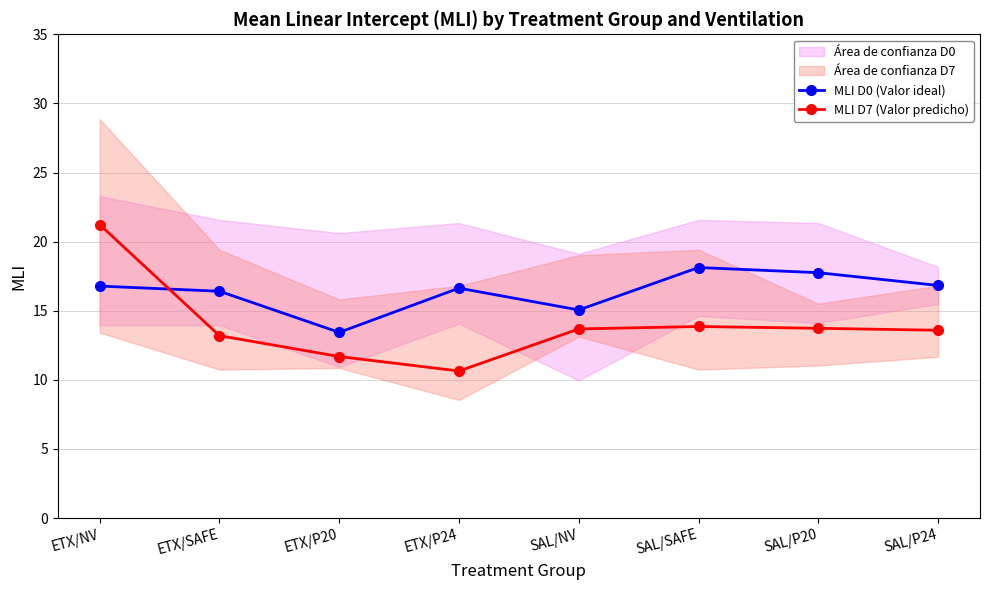

What is the difference between the second highest and second lowest values in the MLI D7 (Valor predicho) series?

2.2